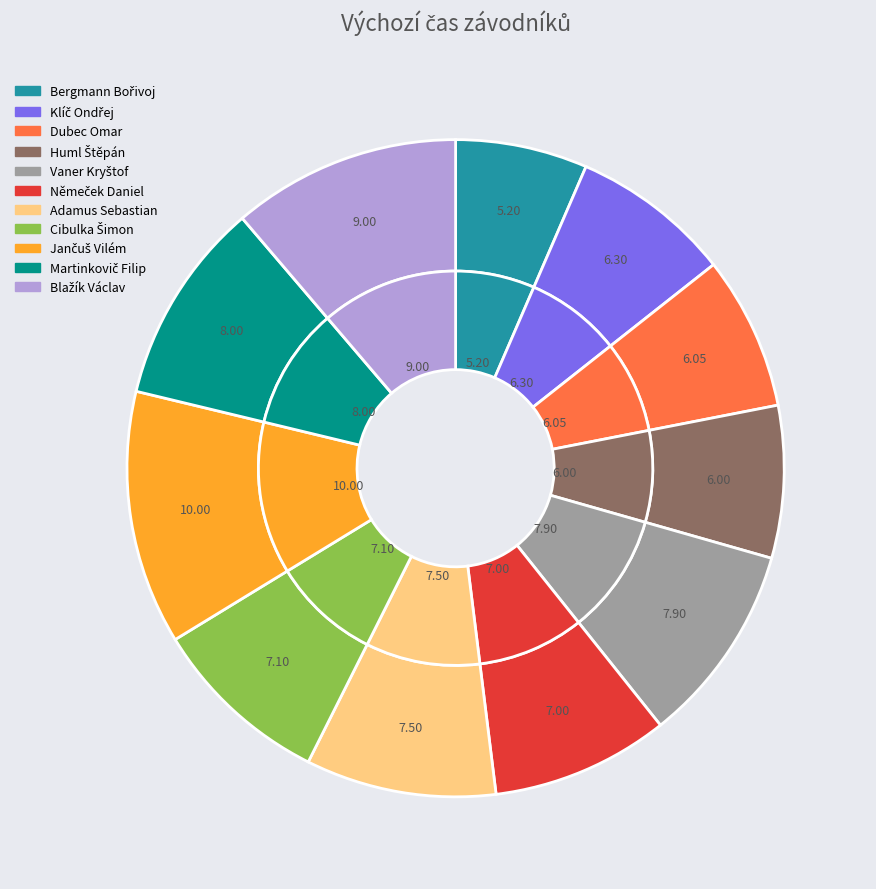

How much of the chart is everything except Dubec Omar?

92.4%